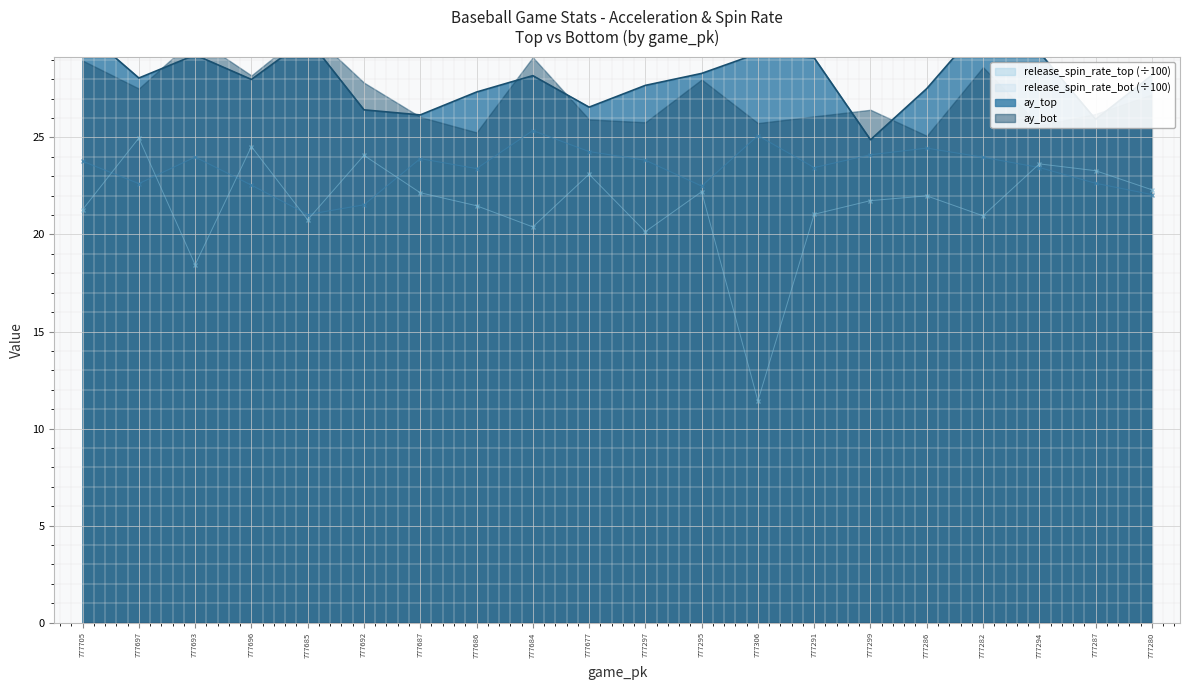

Between 777696 and 777282, which is larger?

777282